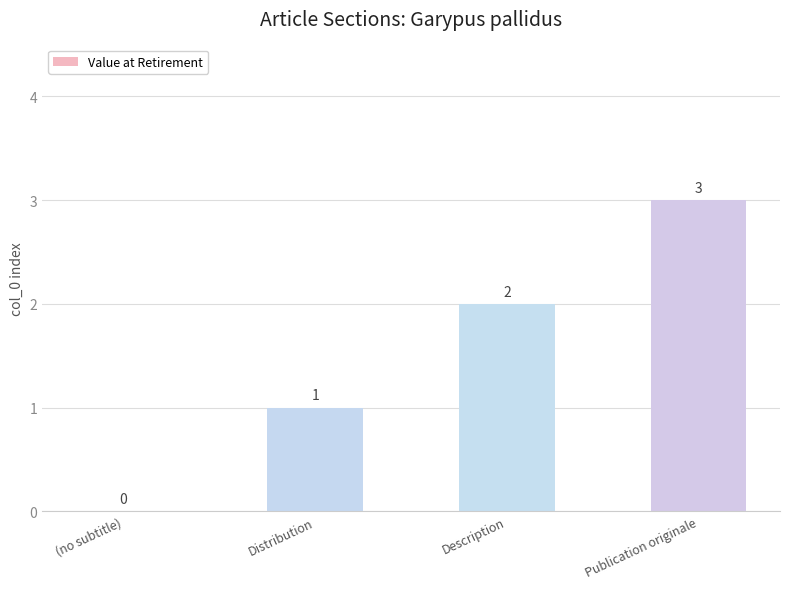

Reading right to left, what are all the values shown in this chart?

Publication originale=3	Description=2	Distribution=1	(no subtitle)=0